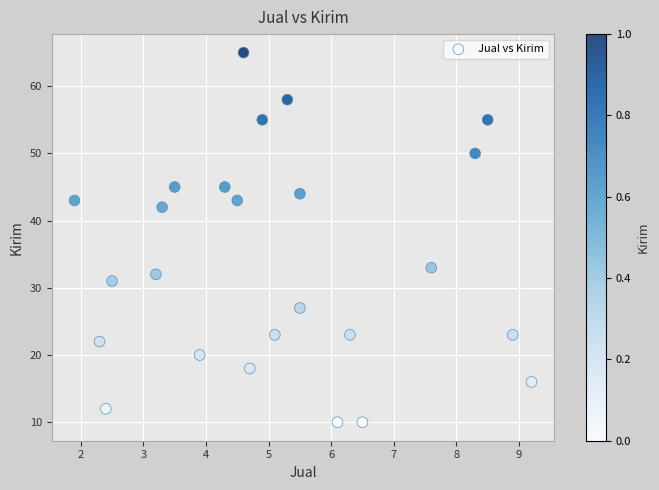

What Y value in the scatter plot is closest to 37?

33